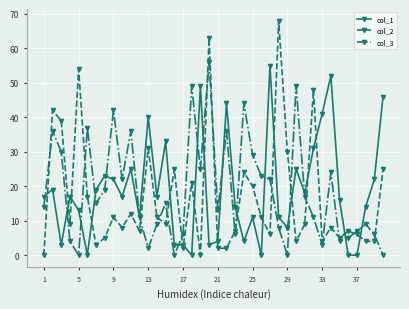

What is the greatest value displayed?

68